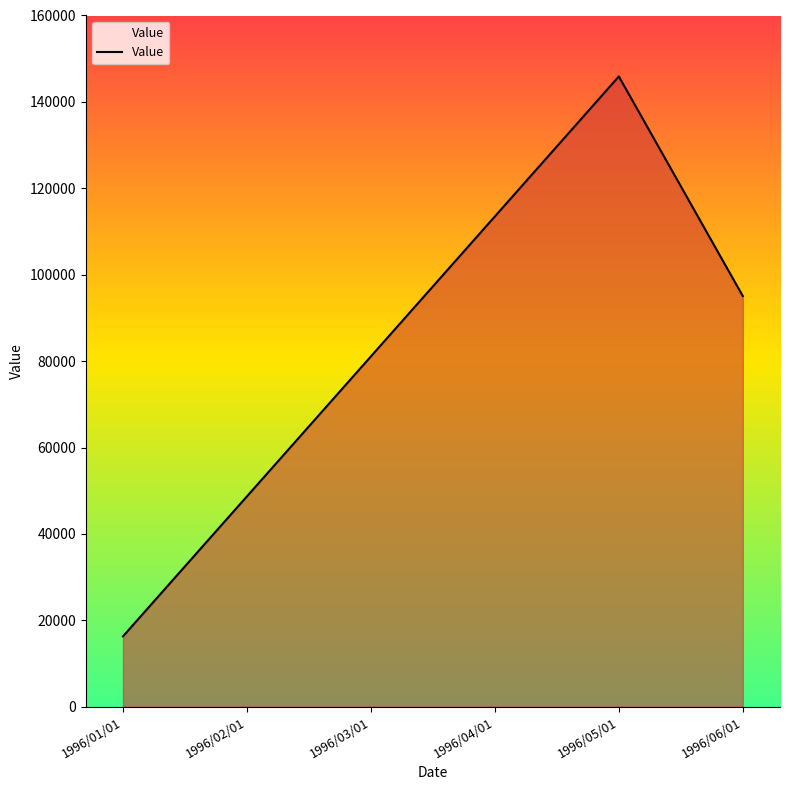

Count the number of categories in the chart.

6